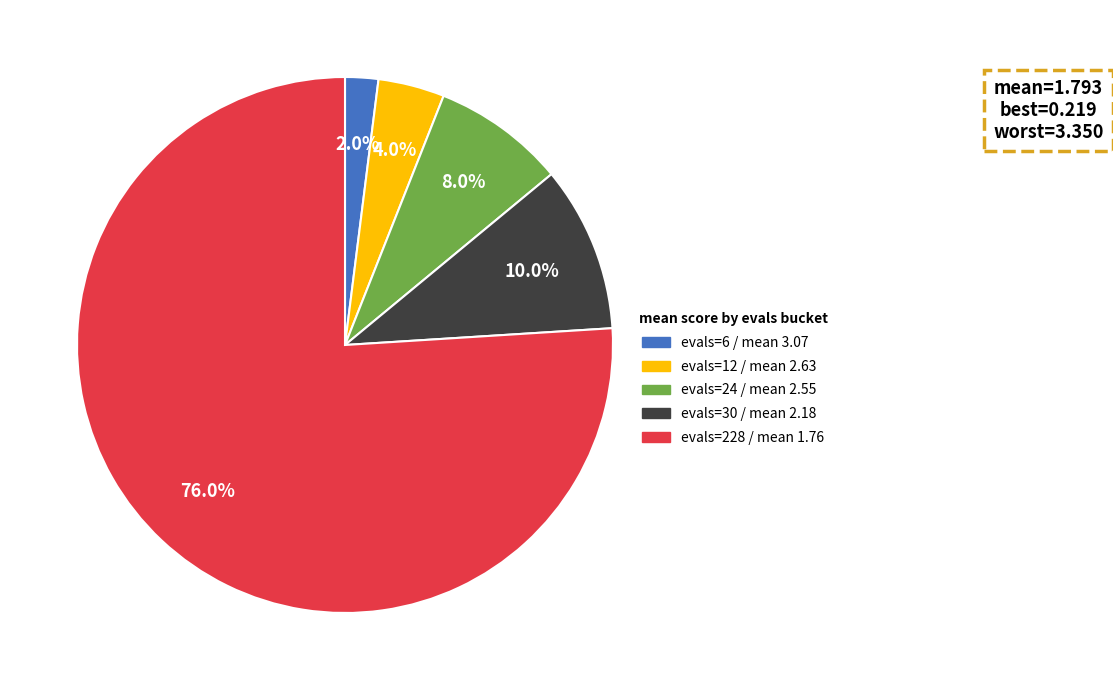

Does any single category account for the majority?

Yes